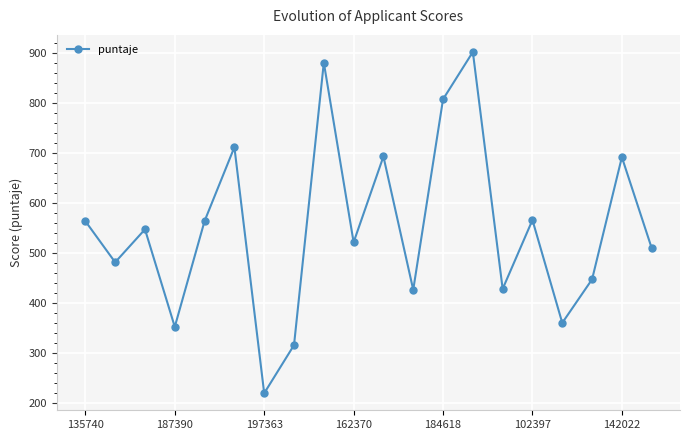

How many points are lower than both their immediate neighbors (excluding endpoints)?

7